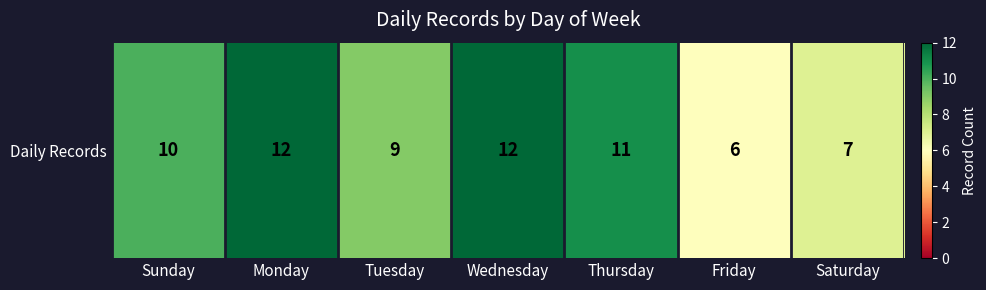

Rank the categories by value from highest to lowest.

Monday, Wednesday, Thursday, Sunday, Tuesday, Saturday, Friday